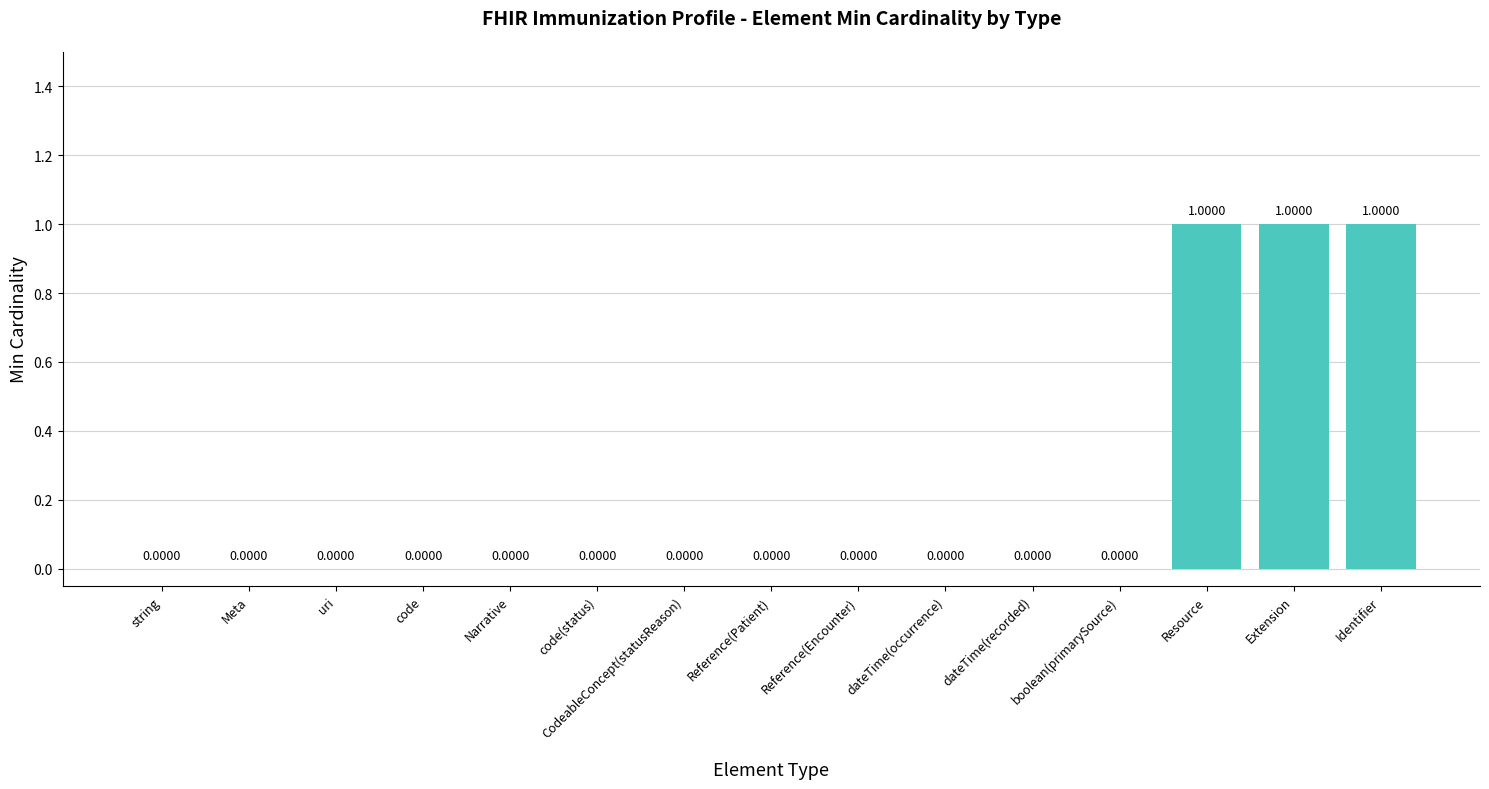

The value at Narrative is 0. True or false?

True